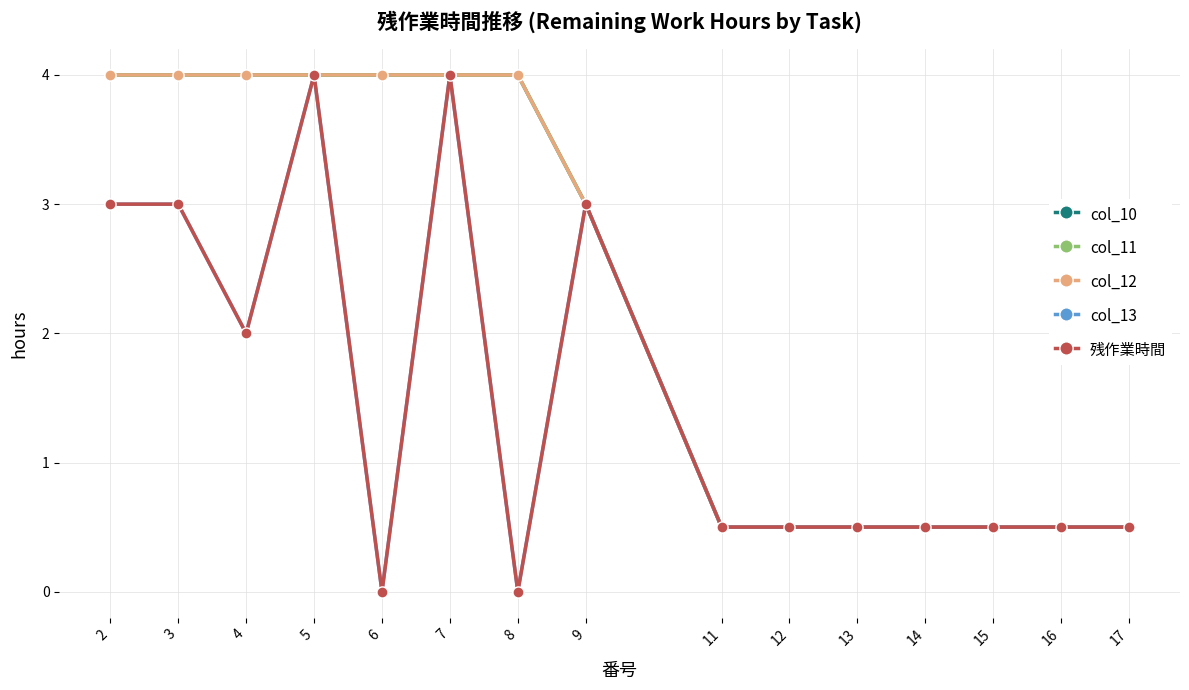

What is the value of the col_10 point at the 15th from the left?

0.5